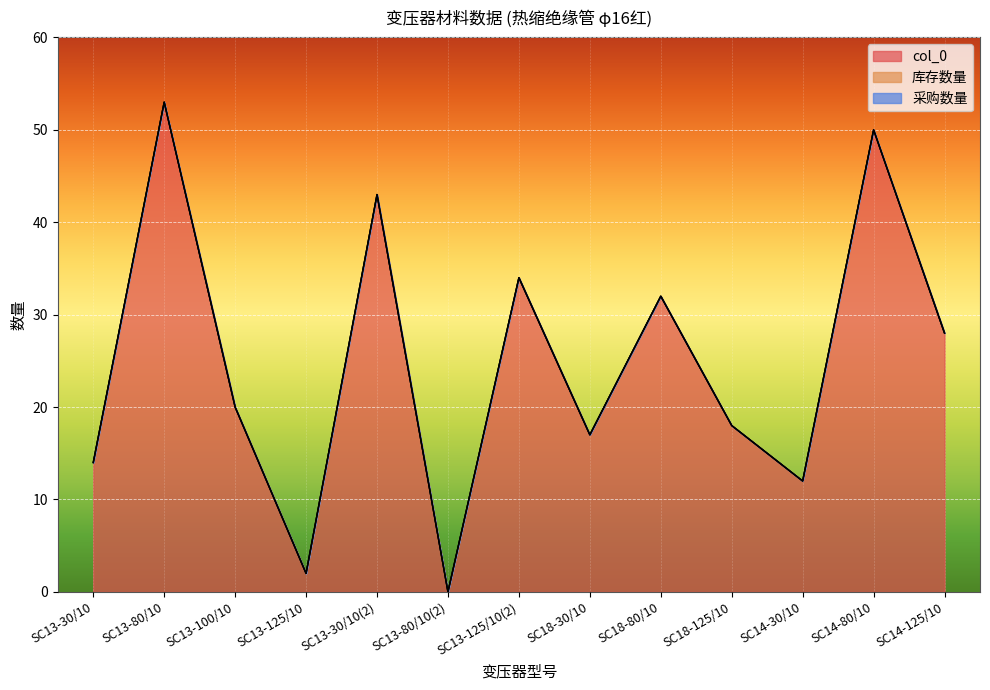

Which series has the widest spread of values?

col_0